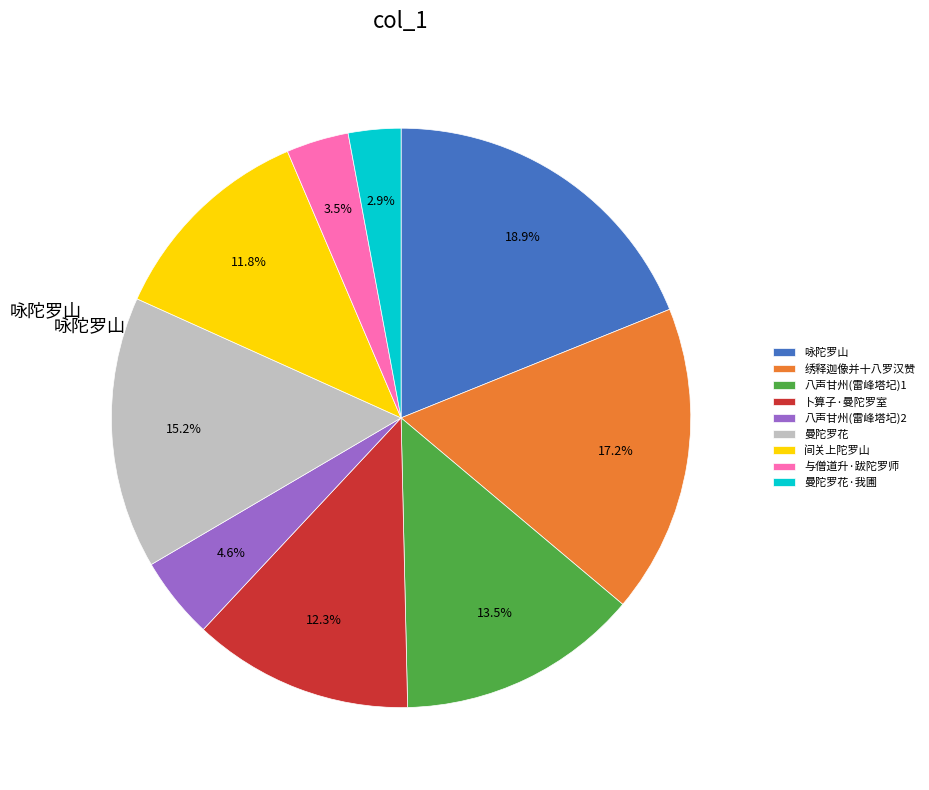

How many segments does this pie chart have?

9